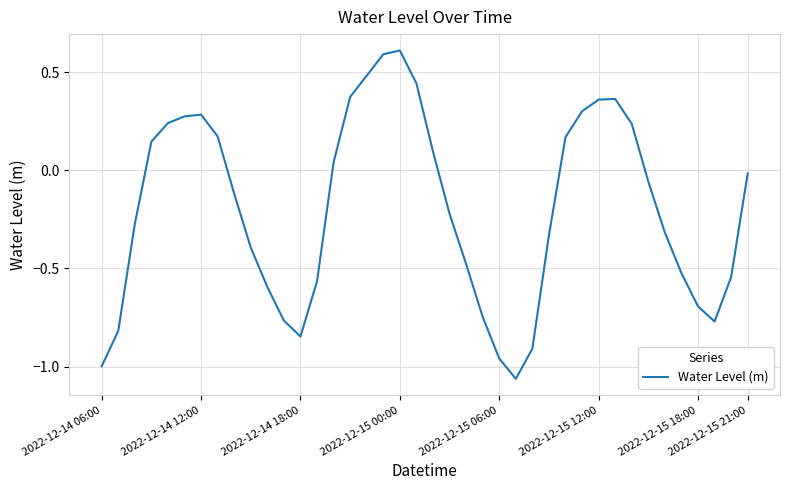

What is the difference between the maximum and minimum values?

1.7